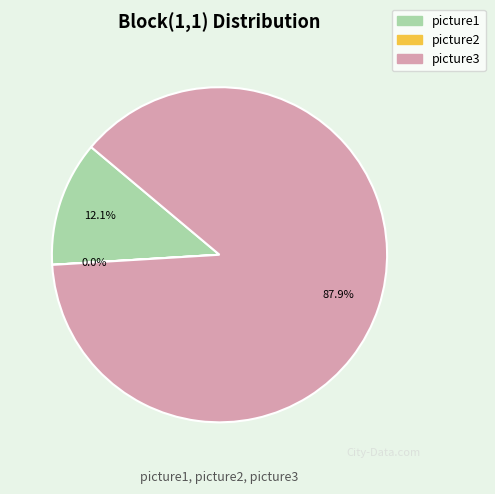

Is there a majority slice in this chart?

Yes